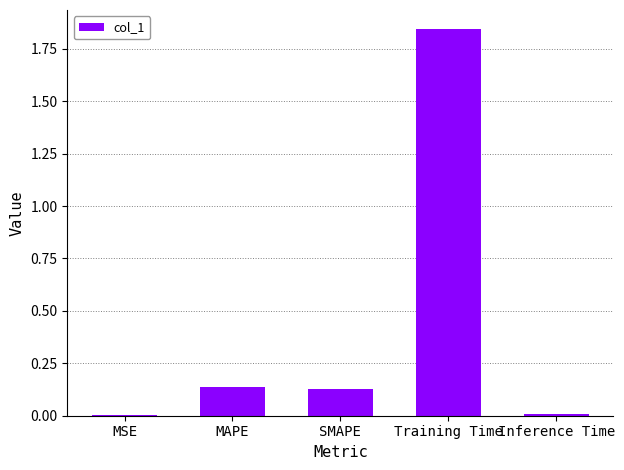

The chart shows a value of 0.0 at Inference Time. True or false?

True